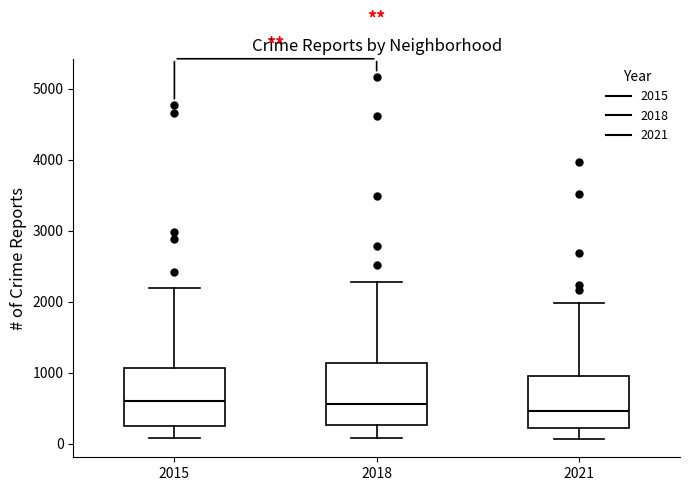

Which box has the lowest median line?

2021